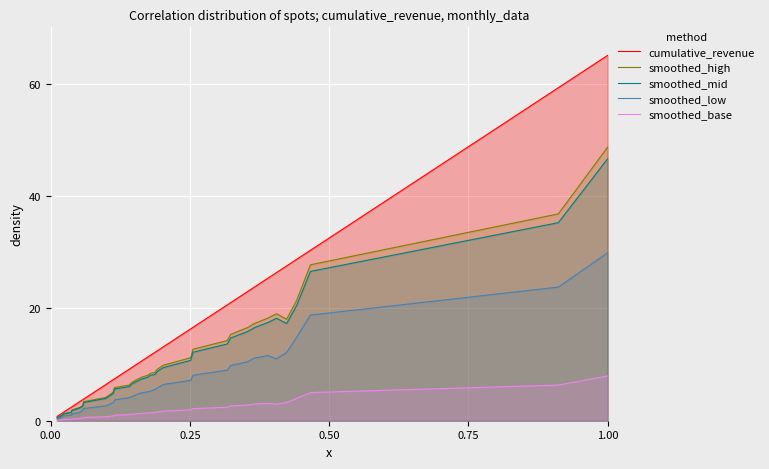

True or false: smoothed_high and cumulative_revenue cross at least once.

False